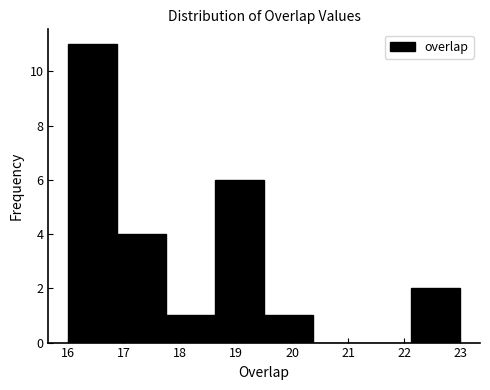

What is the height of the bar covering 16.0 to 16.9 on the x-axis? Neither the bar edges nor the heights are printed on the chart, so give them approximately, as read against the axes.

11